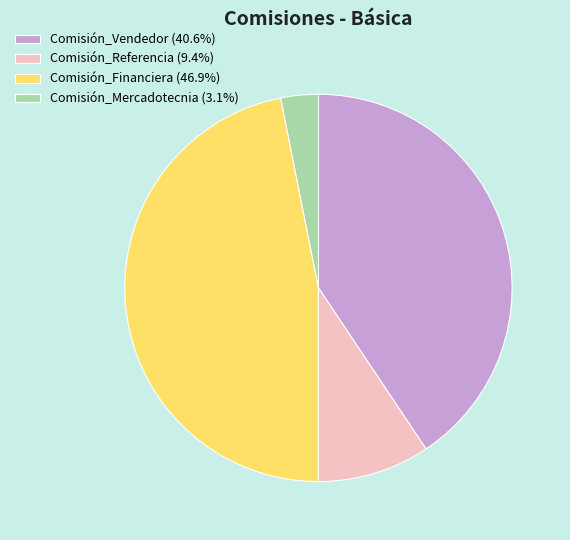

Which slice is the smallest?

Comisión_Mercadotecnia